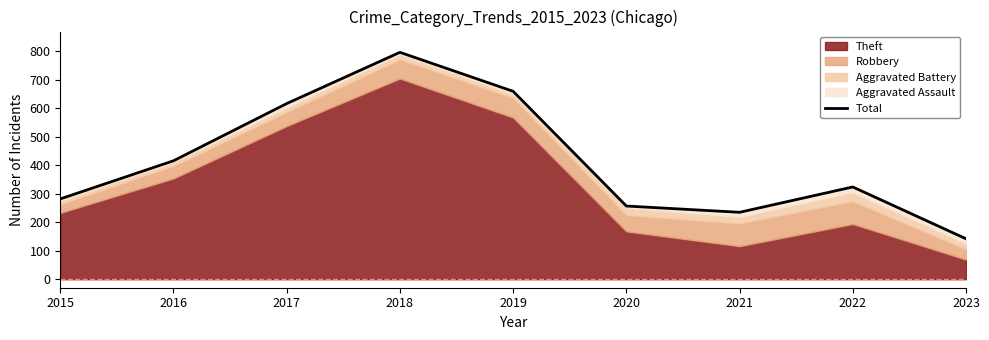

What is the change in value from 2020 to 2023?

-115